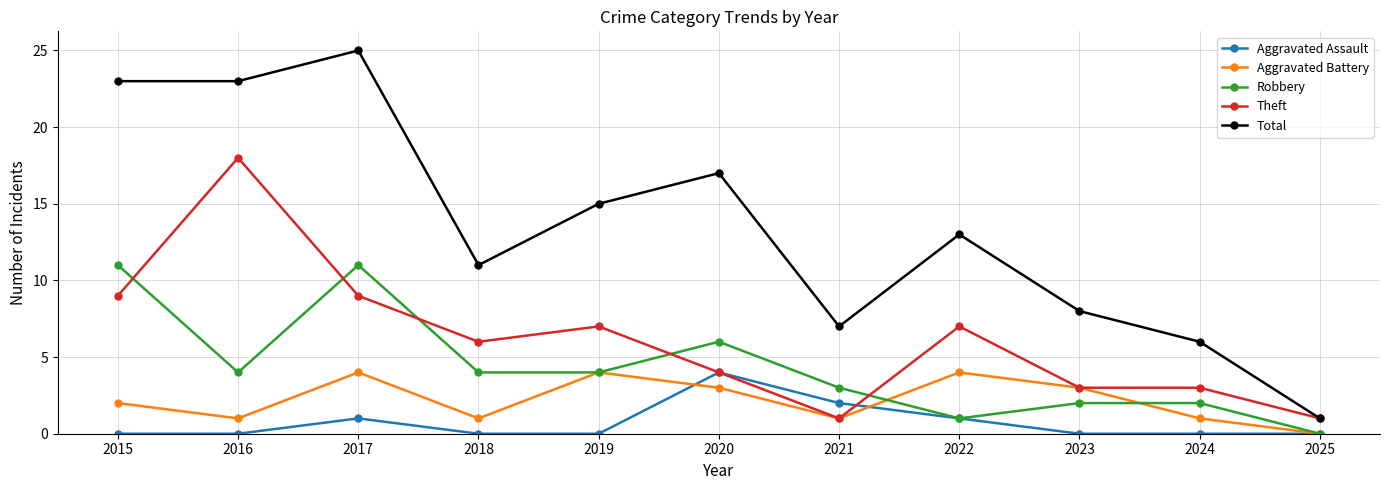

Which series changed the most between 2016 and 2024?

Total